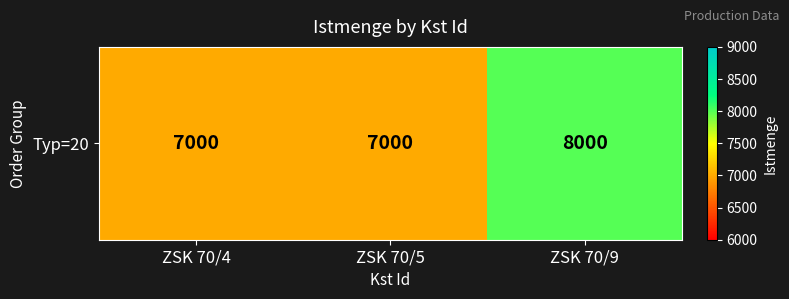

What is the minimum value shown in the chart?

7000